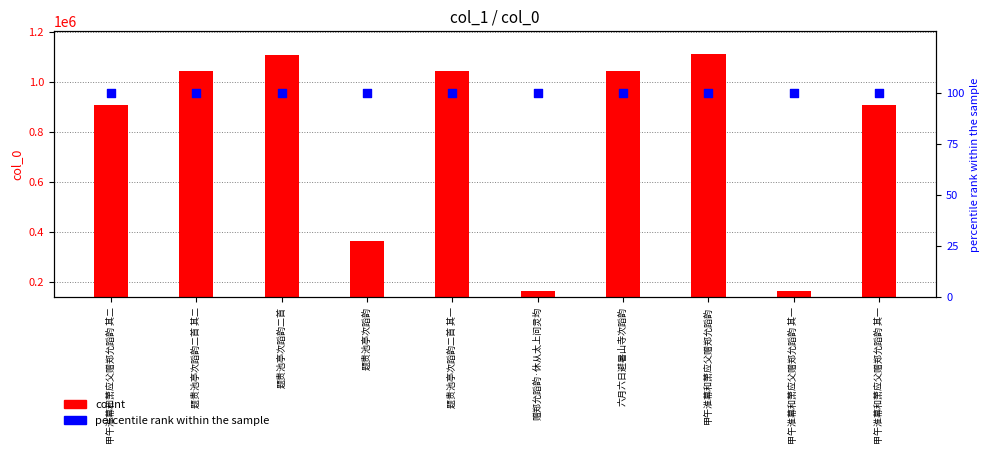

At how many categories does at least one series exceed 457654?

7